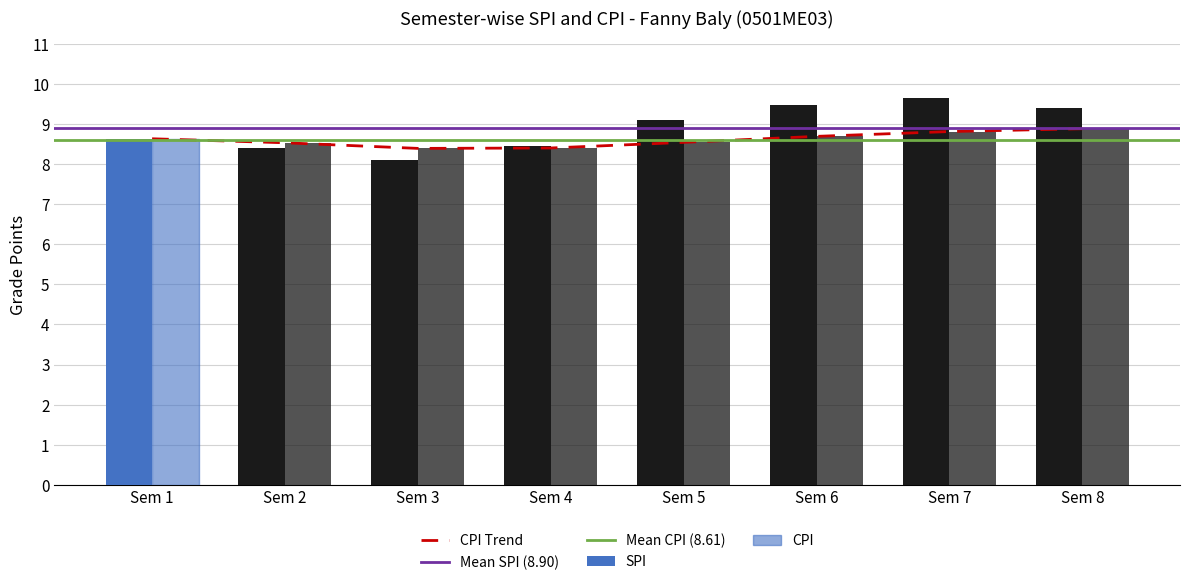

What is the greatest value displayed?

9.7